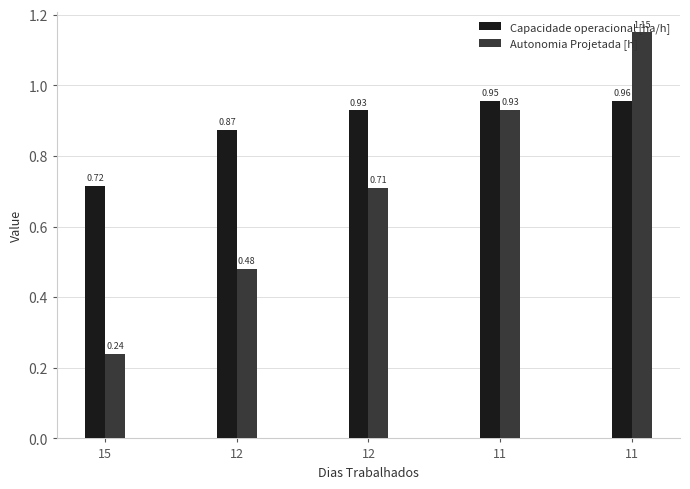

Rank the series by their average value, from lowest to highest.

Autonomia Projetada [h], Capacidade operacional [ha/h]